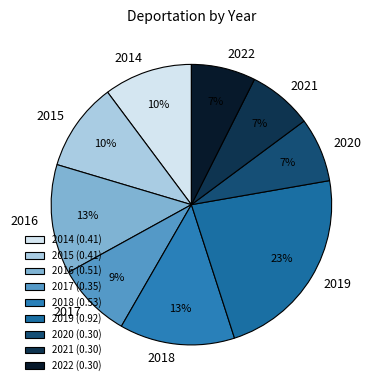

To the nearest percent, what is the combined percentage of 2022 and 2017?

16%